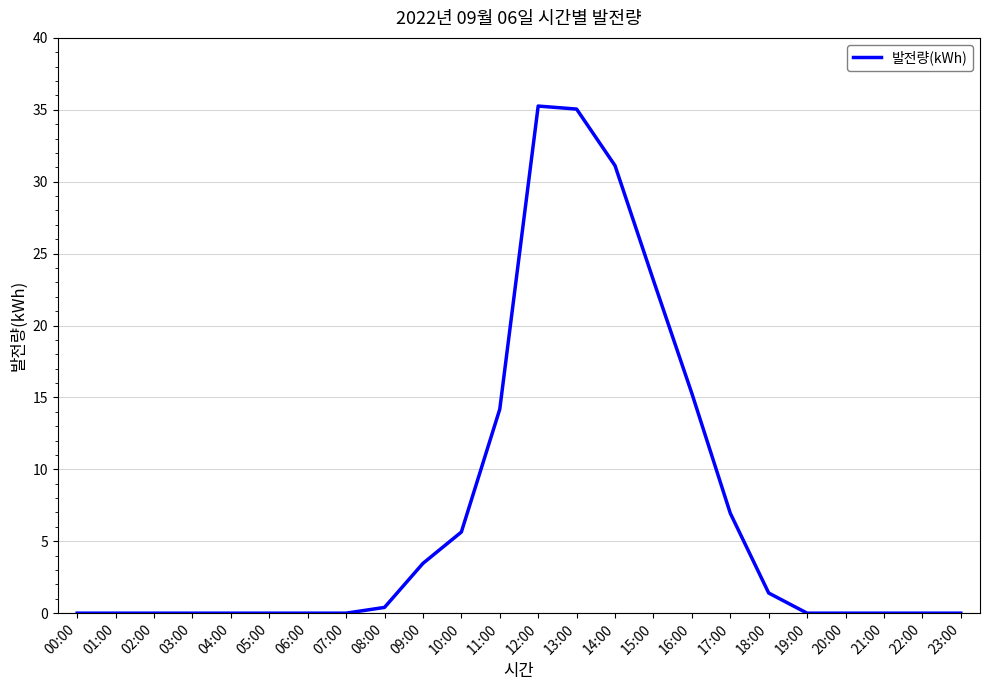

What is the greatest value displayed?

35.3